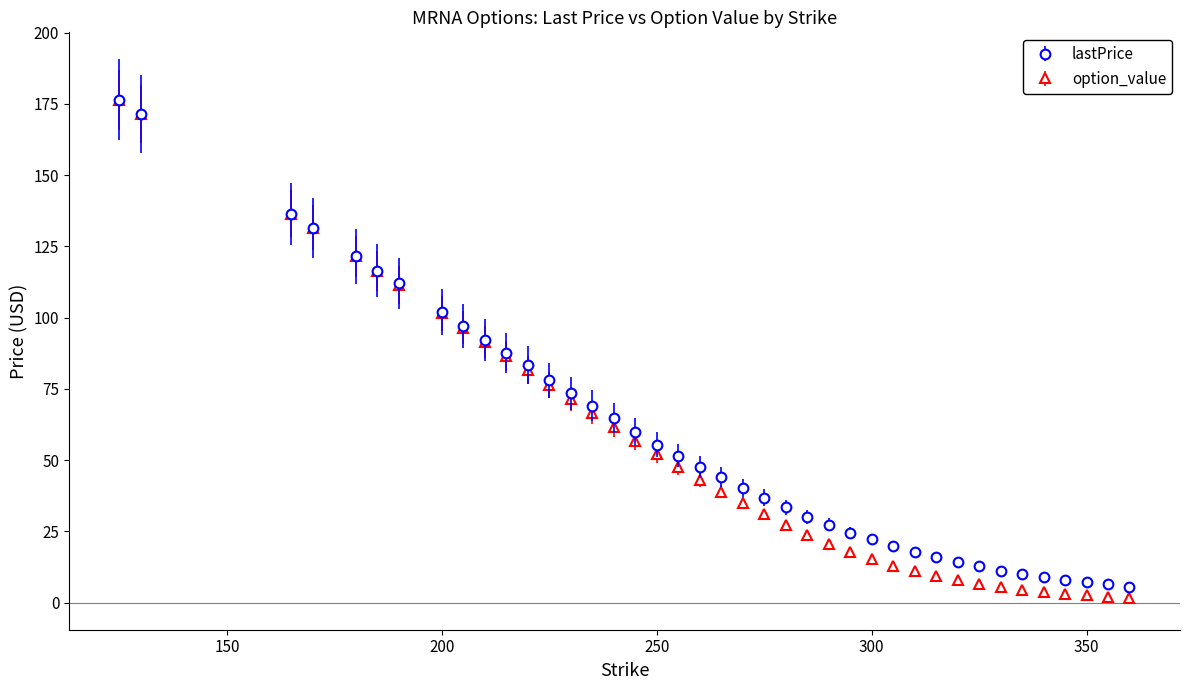

Which series has the largest range (max minus min)?

option_value